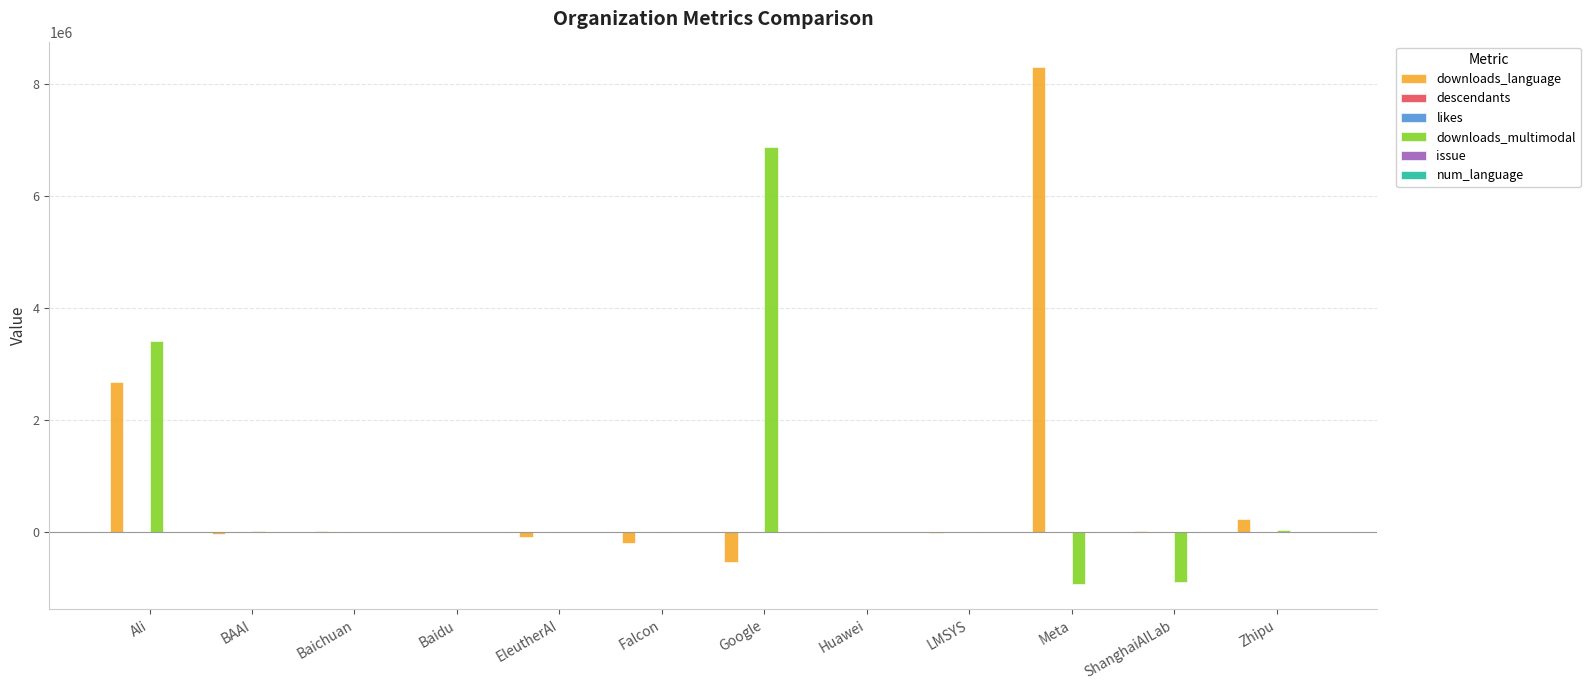

How many groups of bars are there?

12